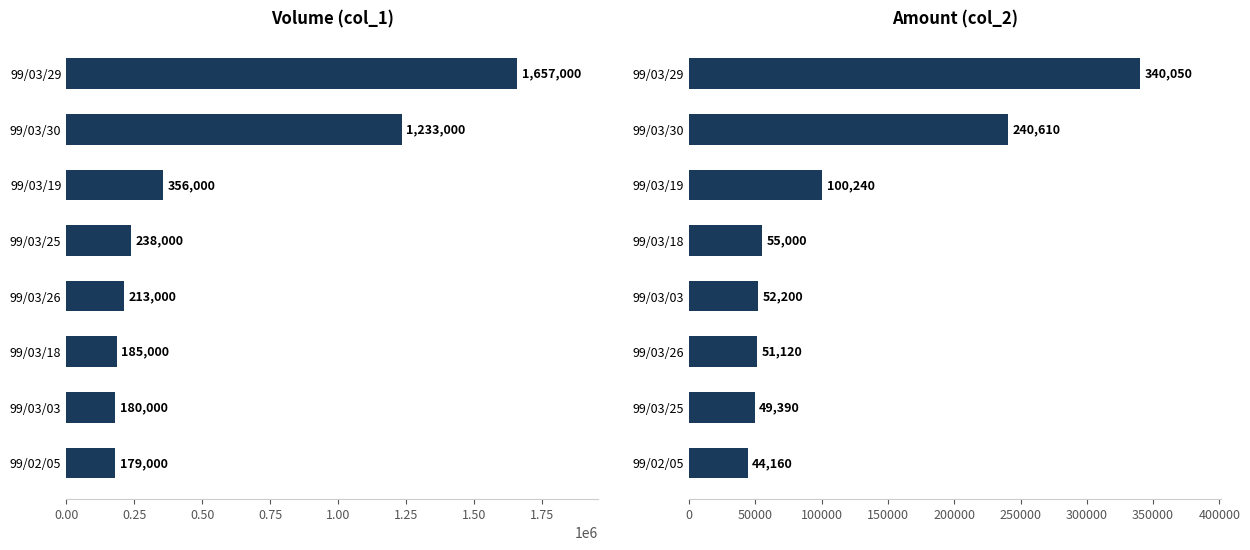

The col_2 series shows 13630 at 99/03/25. True or false?

False